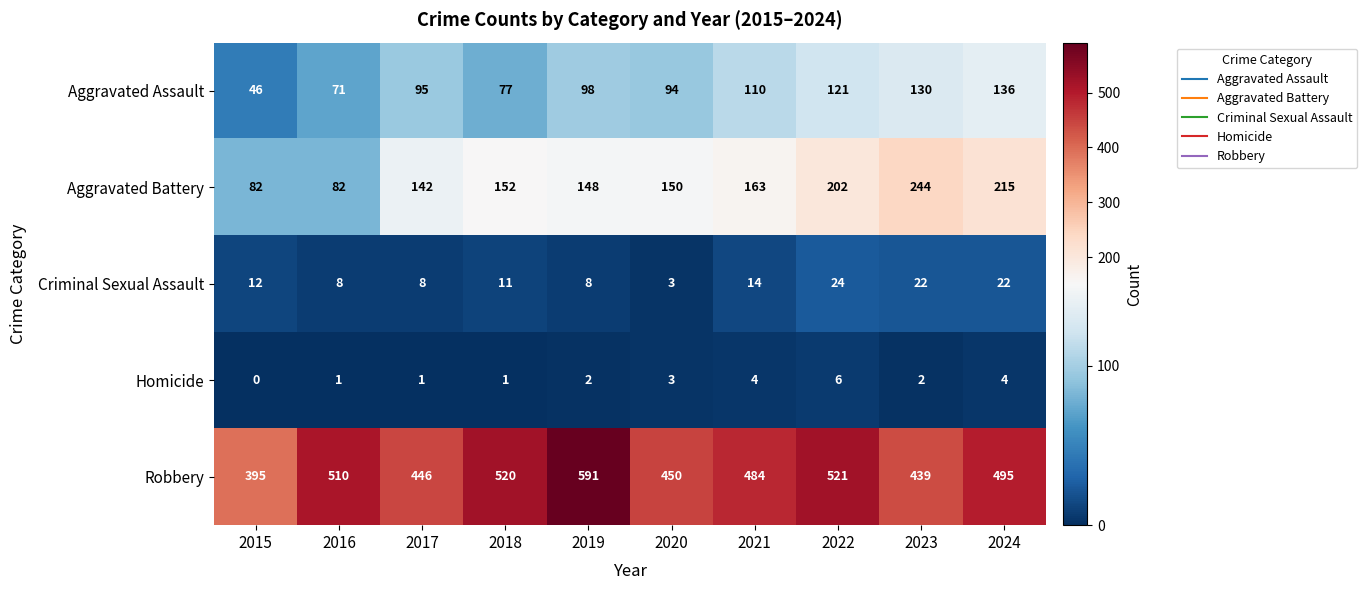

Which label corresponds to the largest value in the chart?

2019